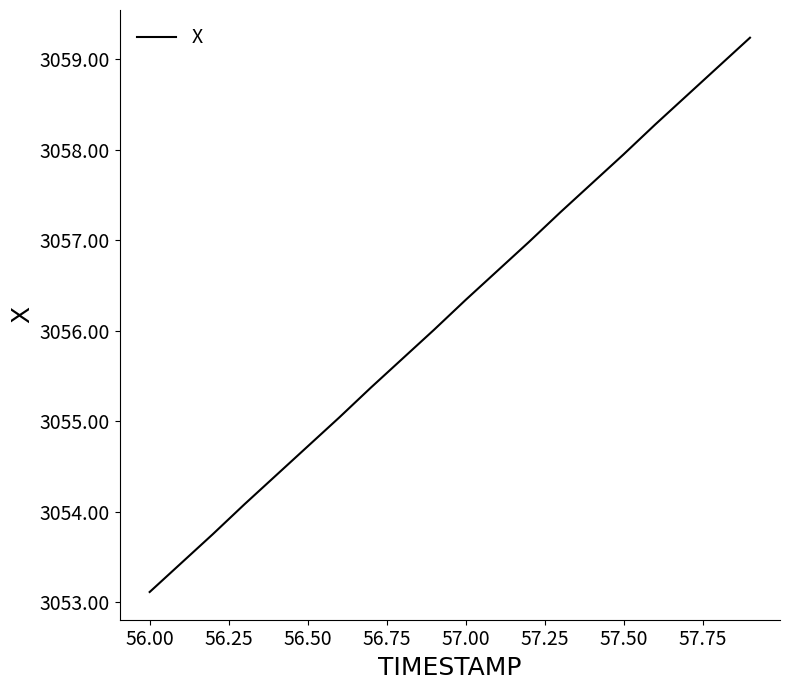

What is the difference between the maximum and minimum values?

6.1